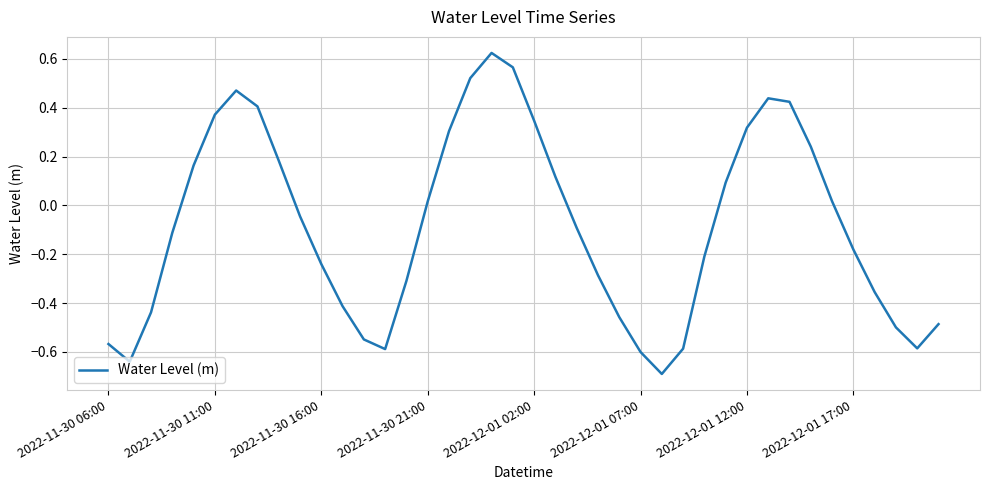

What is the smallest value displayed?

-0.7